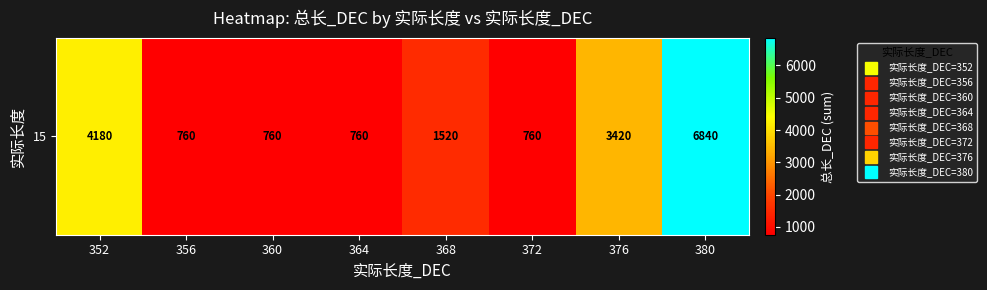

Reading left to right, list all the values displayed in this chart.

352=4180	356=760	360=760	364=760	368=1520	372=760	376=3420	380=6840